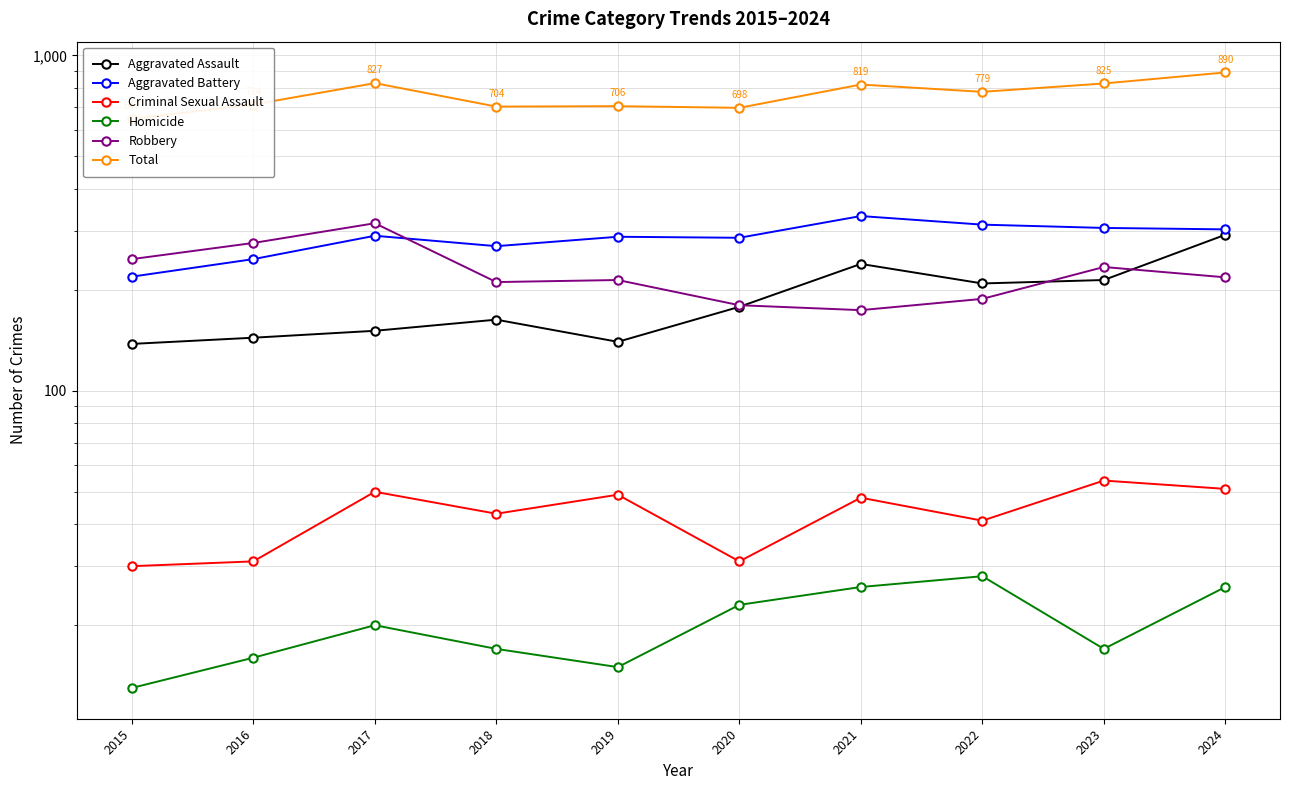

True or false: Aggravated Battery and Aggravated Assault intersect in this chart.

False